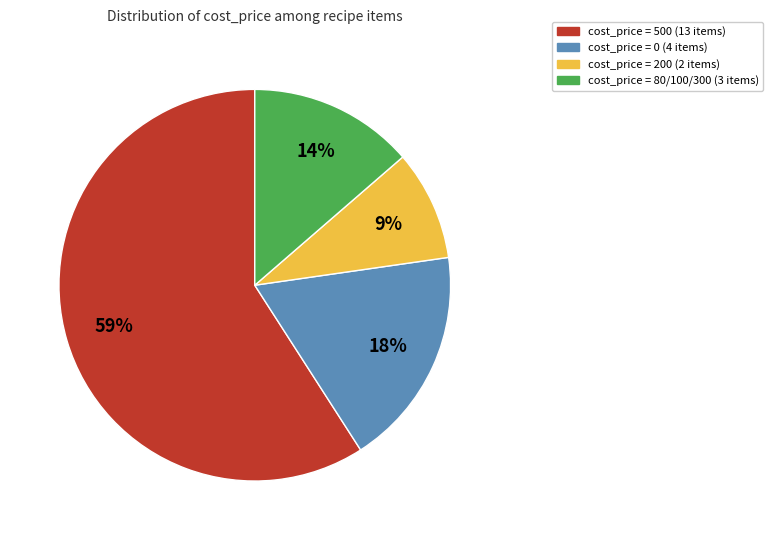

Does any single category account for the majority?

Yes